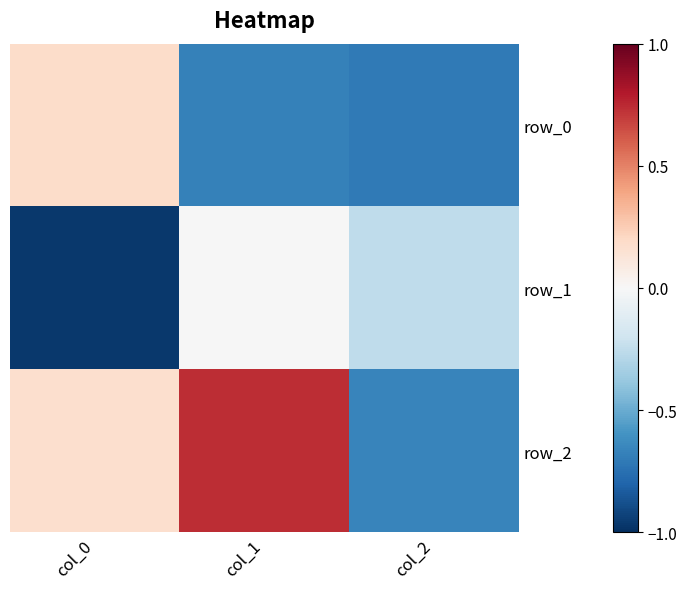

Reading left to right, what are all the values shown in this chart?

row_0: 0.2	-0.7	-0.7
row_1: -1.0	-0.0	-0.3
row_2: 0.2	0.7	-0.7